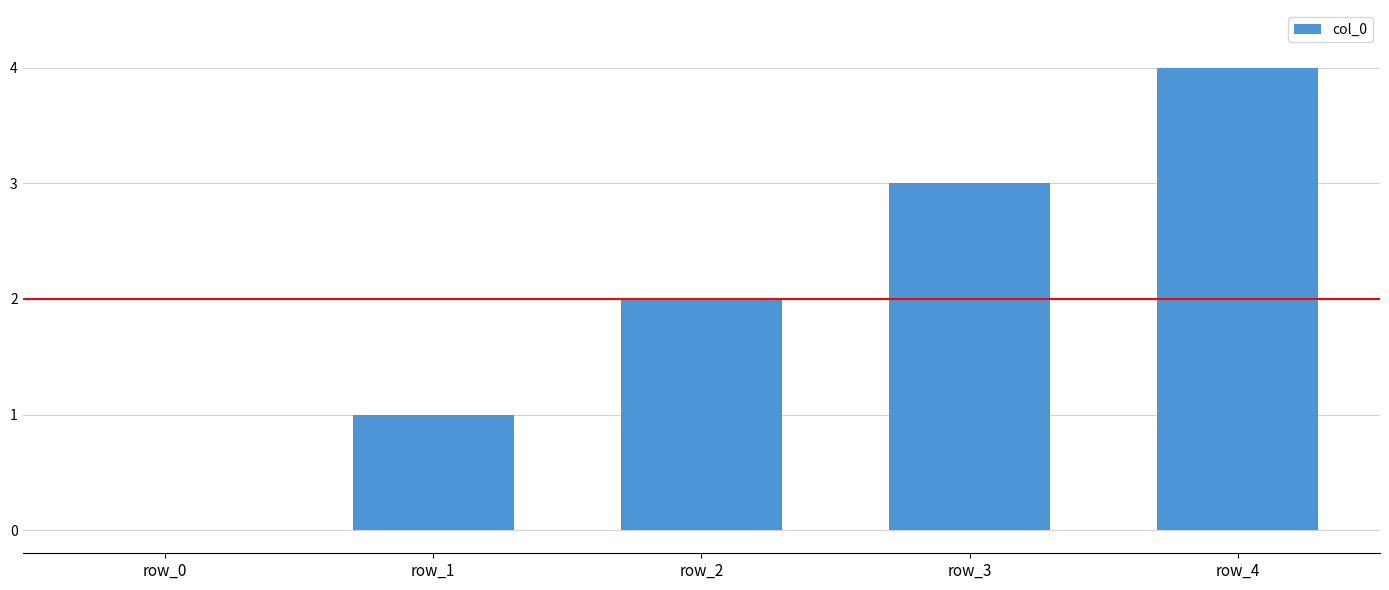

The value at row_0 is 0. True or false?

True